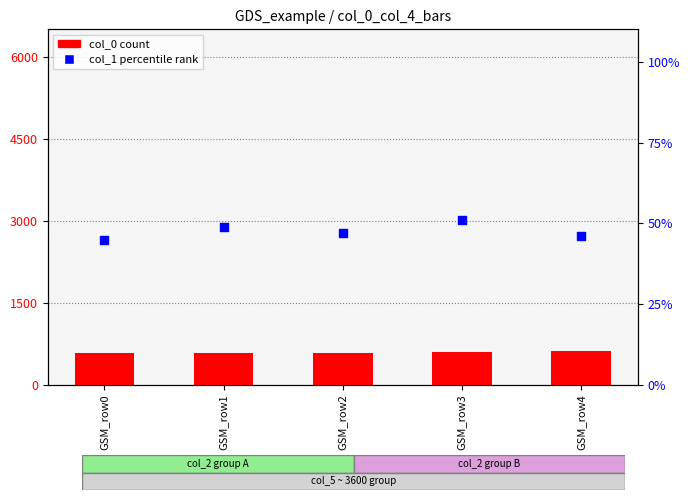

Is the value of col_0 (count) at GSM_row4 greater than the value of col_1 percentile rank at GSM_row3?

Yes